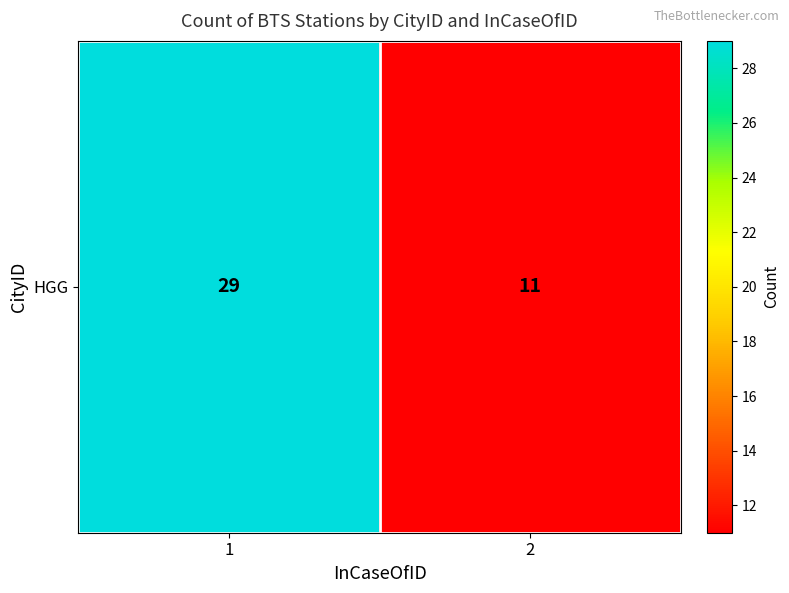

What is the difference between the values at 2 and 1?

18